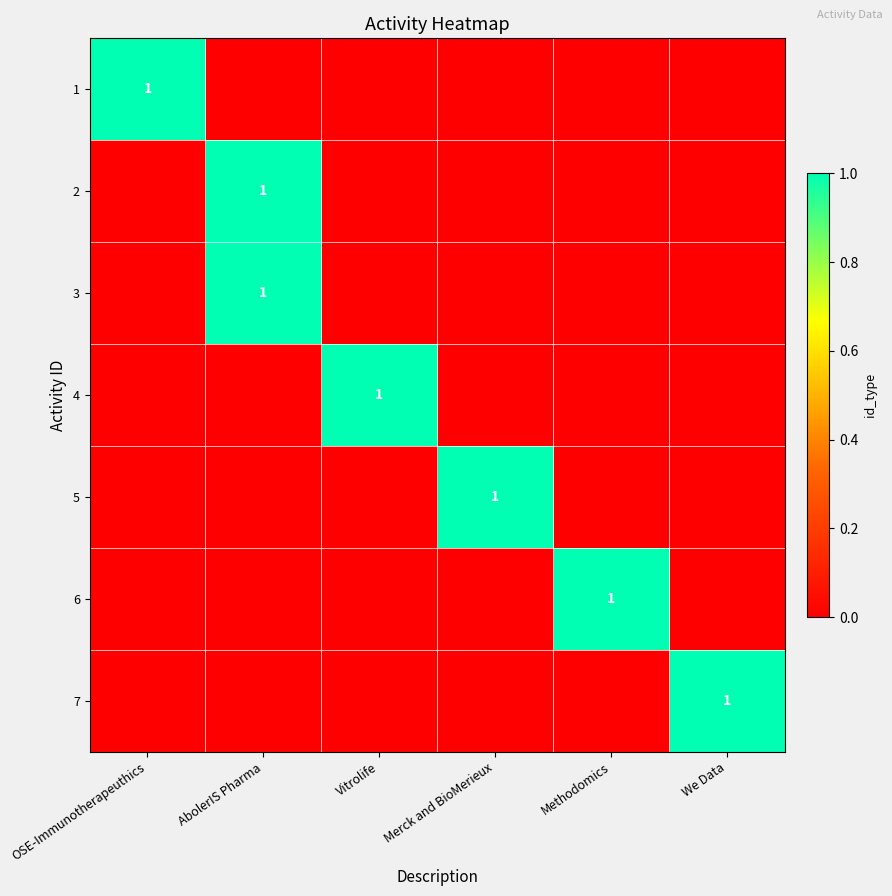

What is the sum of all 5 values?

1